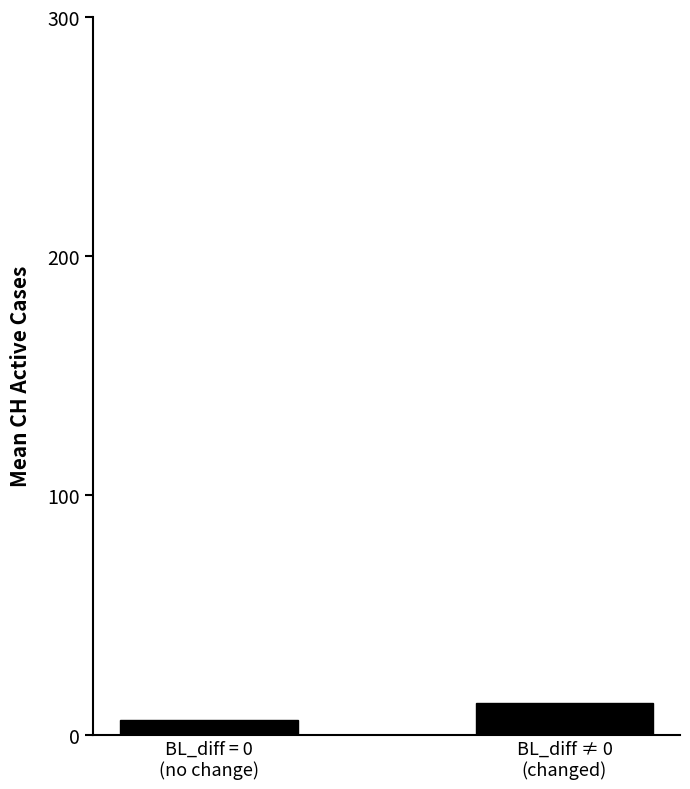

Read the value at BL_diff = 0
(no change).

6.1